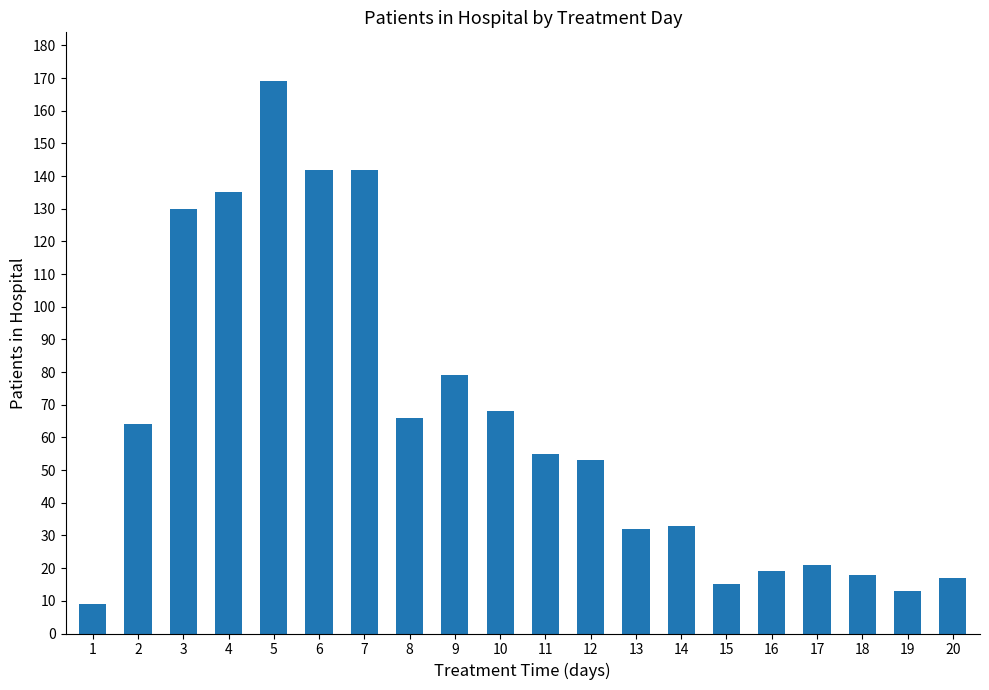

The value at 10 is 68. True or false?

True